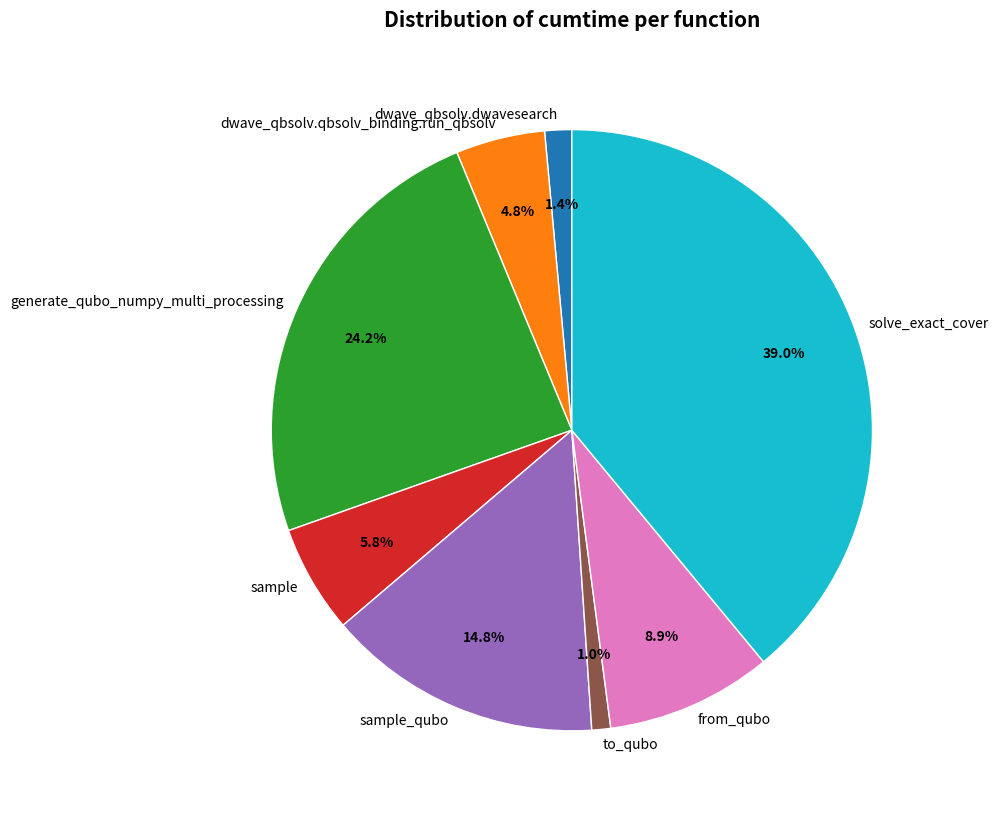

To the nearest percent, what percentage of the pie is sample?

6%